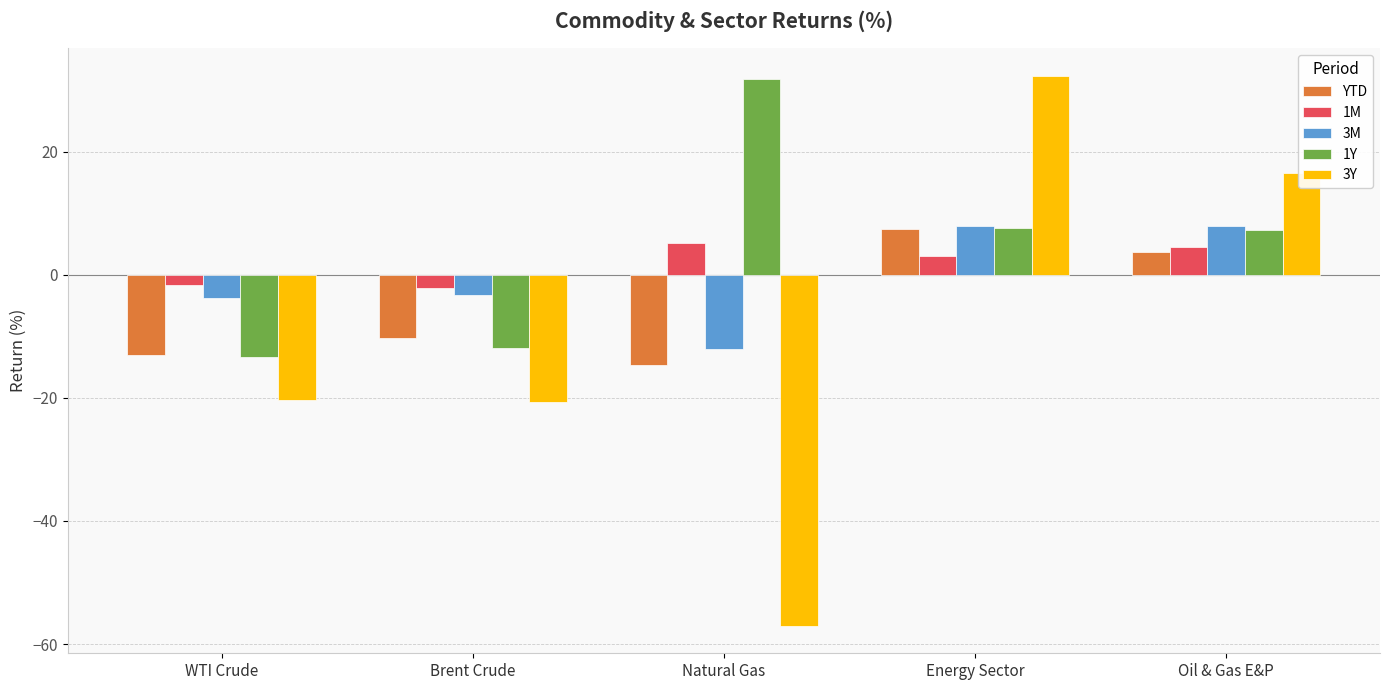

Which series has the largest range (max minus min)?

3Y